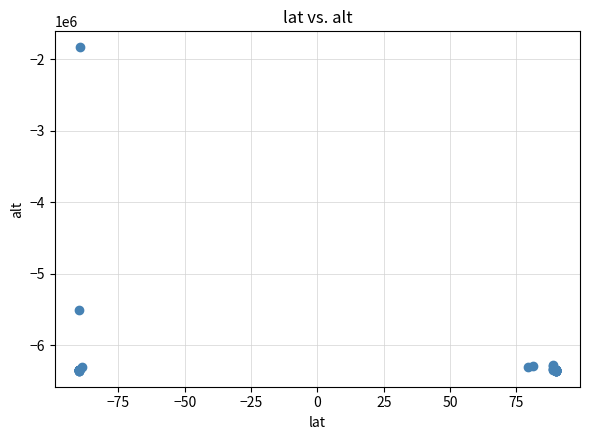

What Y value in the scatter plot is closest to -4095406?

-5514624.3